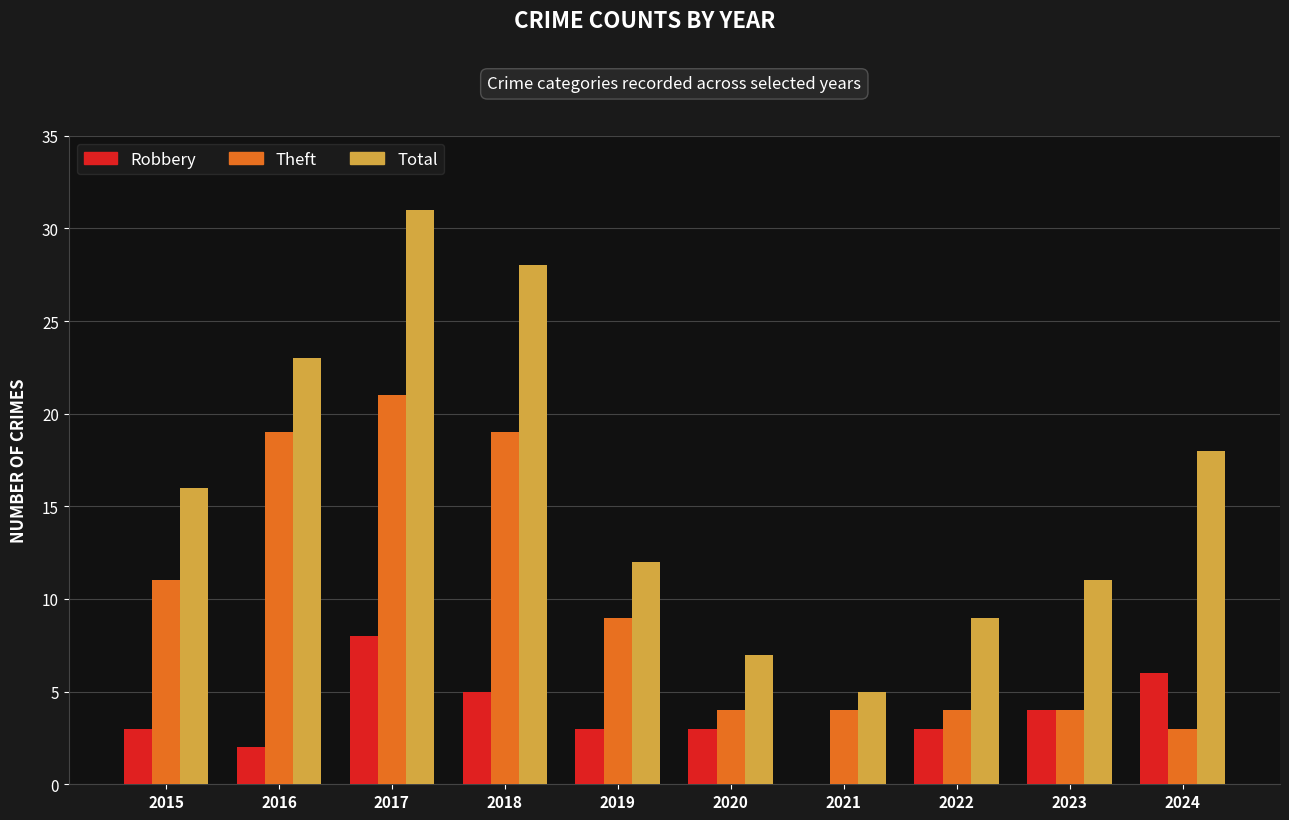

What is the difference between the Theft values at 2019 and 2017?

12